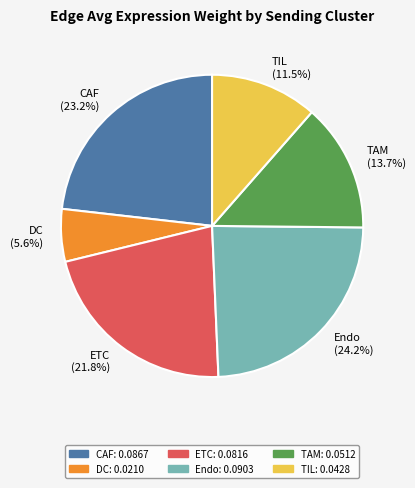

What percentage is NOT represented by ETC?

78.2%